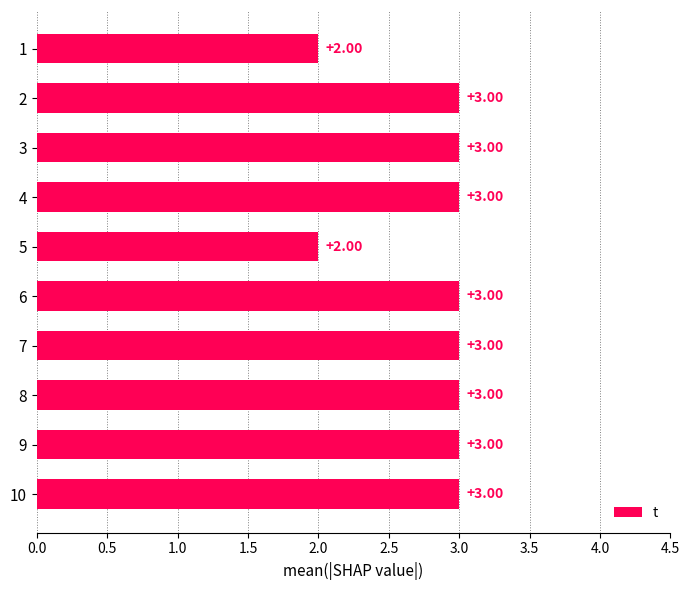

What is the sum of all values?

28